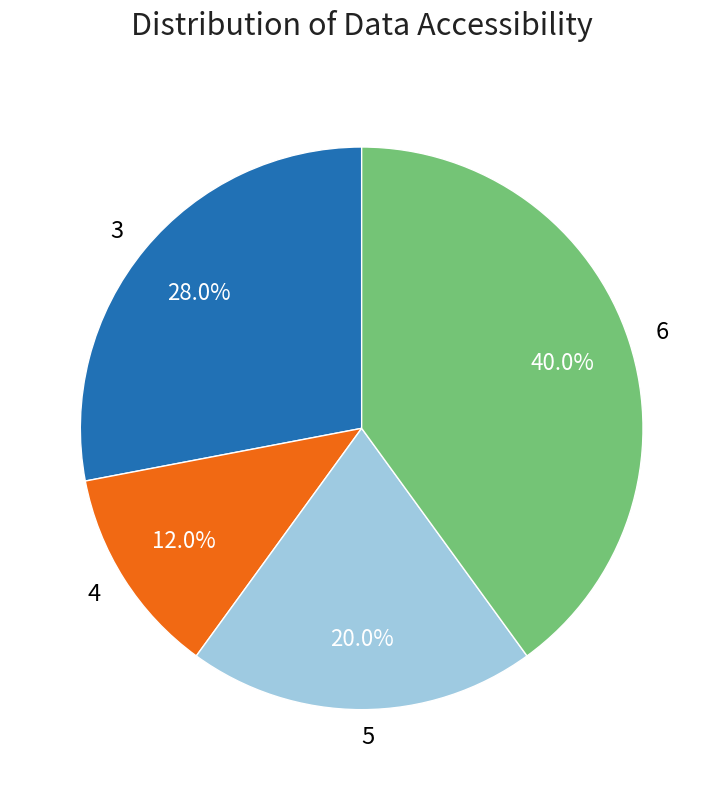

Rank the categories by value from lowest to highest.

4, 5, 3, 6